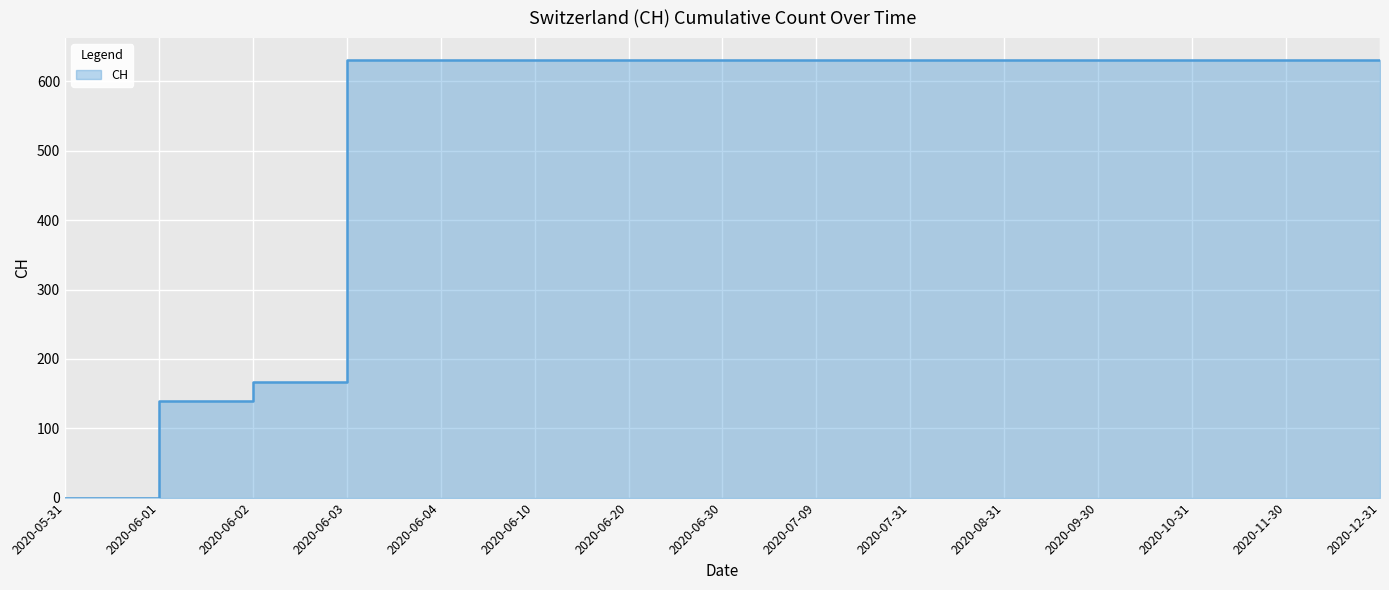

What position from the left is 2020-06-02?

3